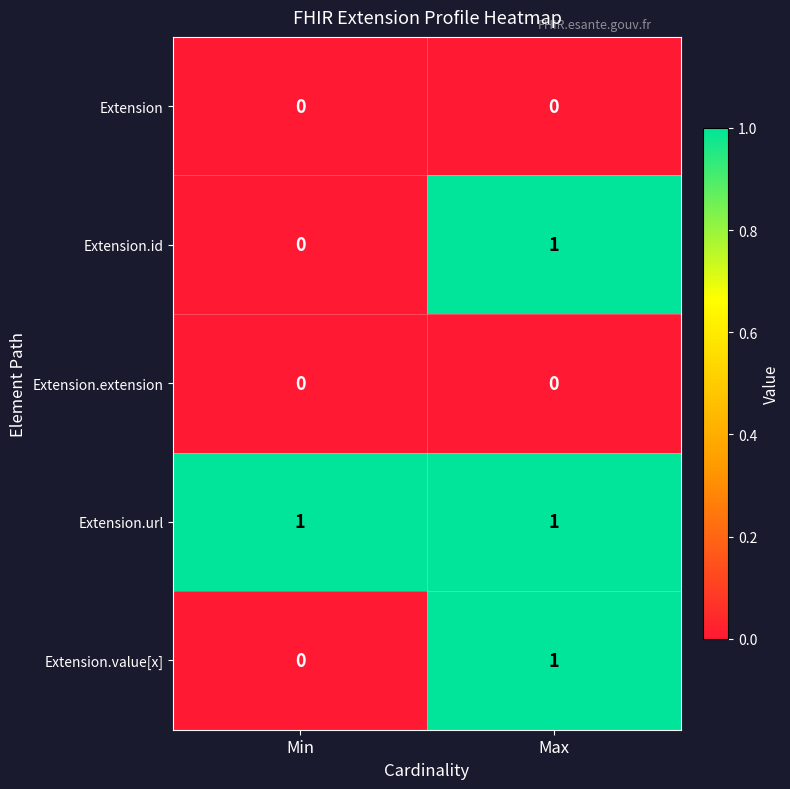

Reading left to right, what are all the values shown in this chart?

Extension: 0	0
Extension.id: 0	1
Extension.extension: 0	0
Extension.url: 1	1
Extension.value[x]: 0	1